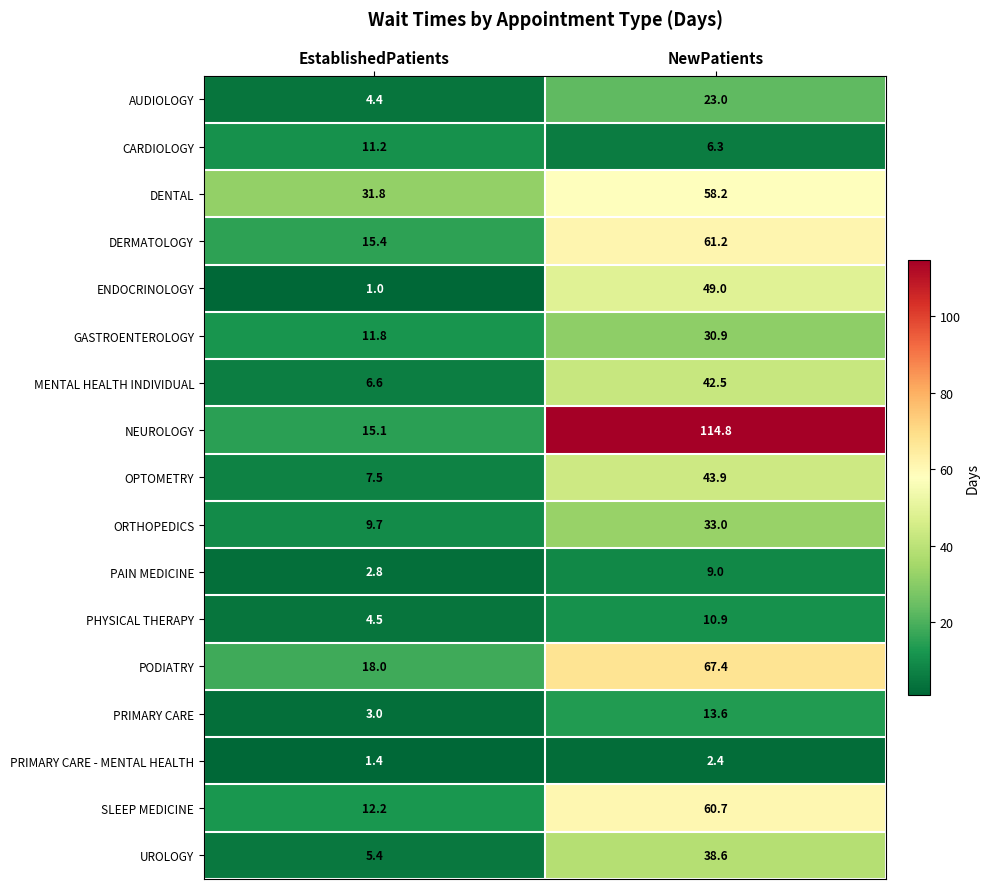

What is the sum of all ORTHOPEDICS values?

42.7